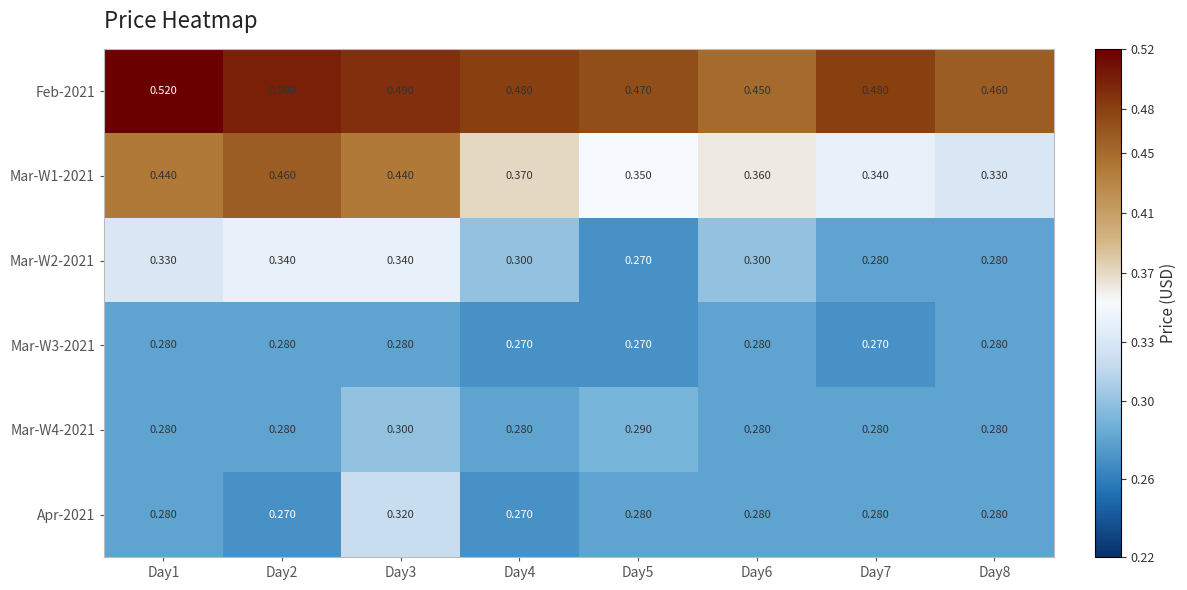

Is the value of Mar-W4-2021 at Day6 greater than the value of Mar-W3-2021 at Day5?

Yes